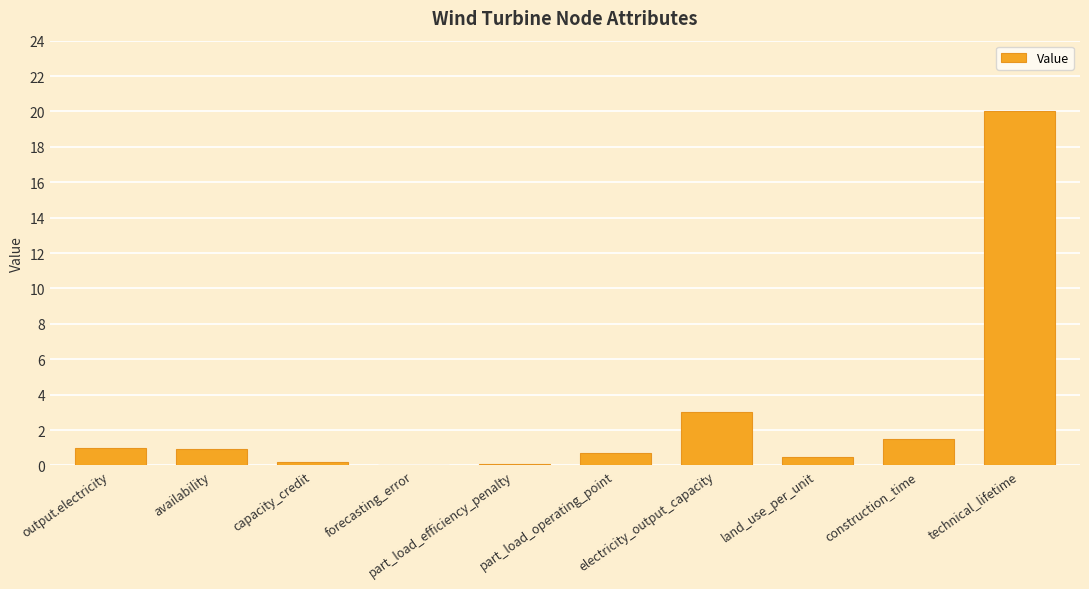

Read the value at part_load_operating_point.

0.7